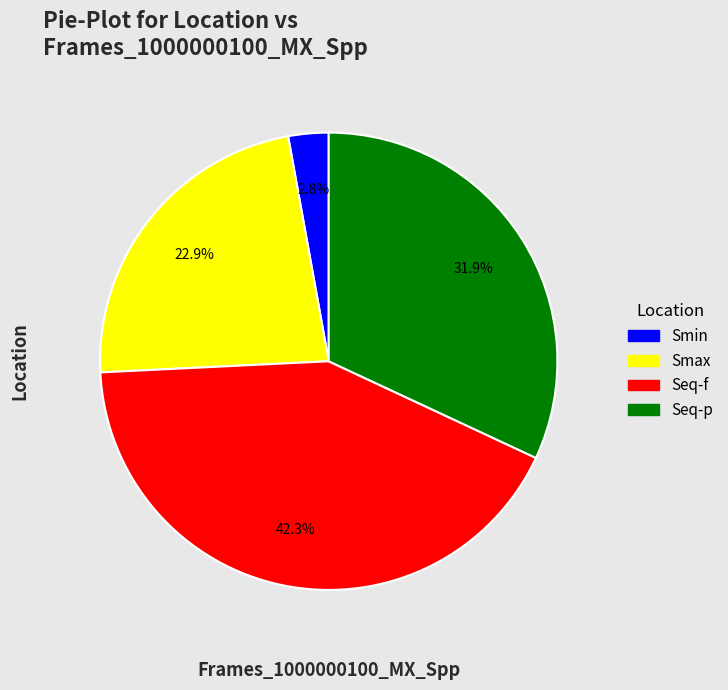

How many segments does this pie chart have?

4